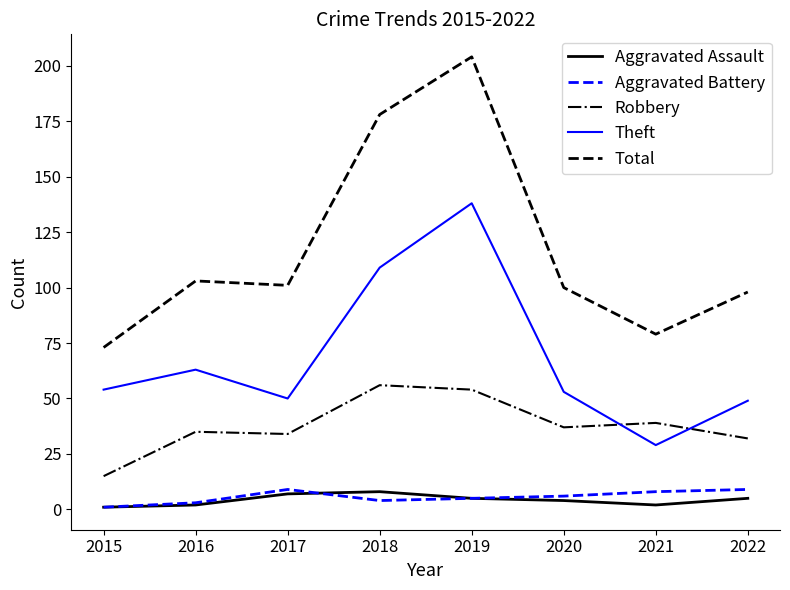

Is it true that Total equals 178 at 2018?

True